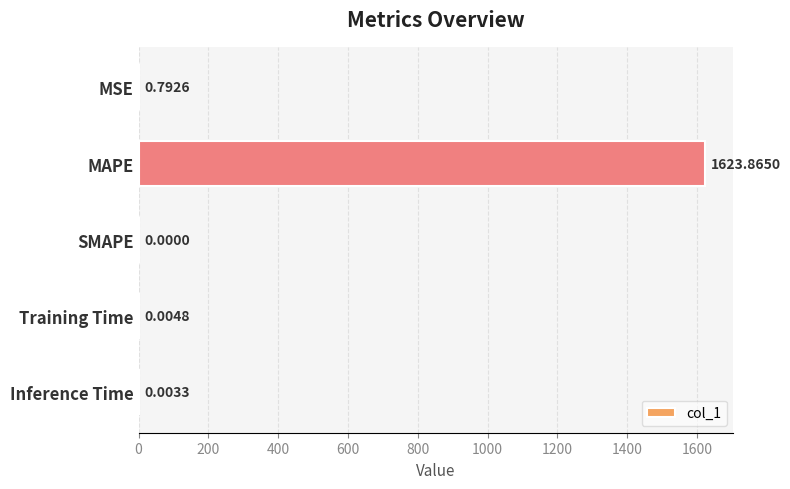

What is the sum of the values at Training Time and MAPE?

1623.9